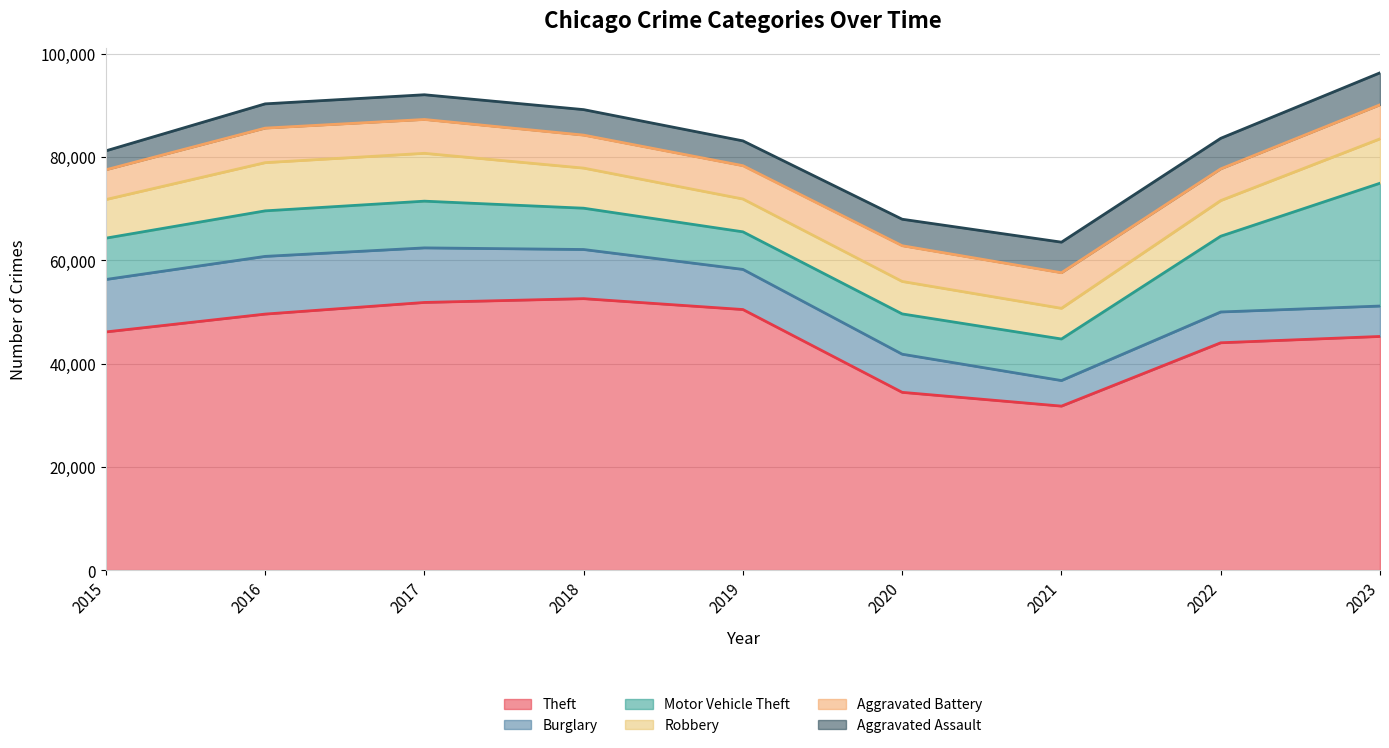

Does the chart display data point markers on the line(s)?

No